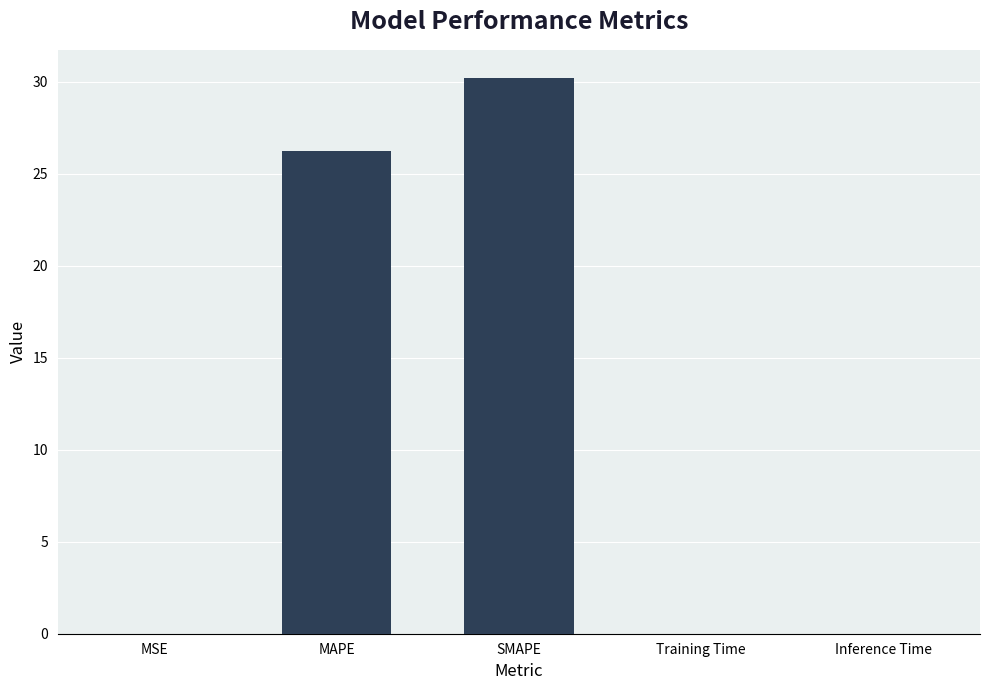

At which label is the value closest to 15?

MAPE